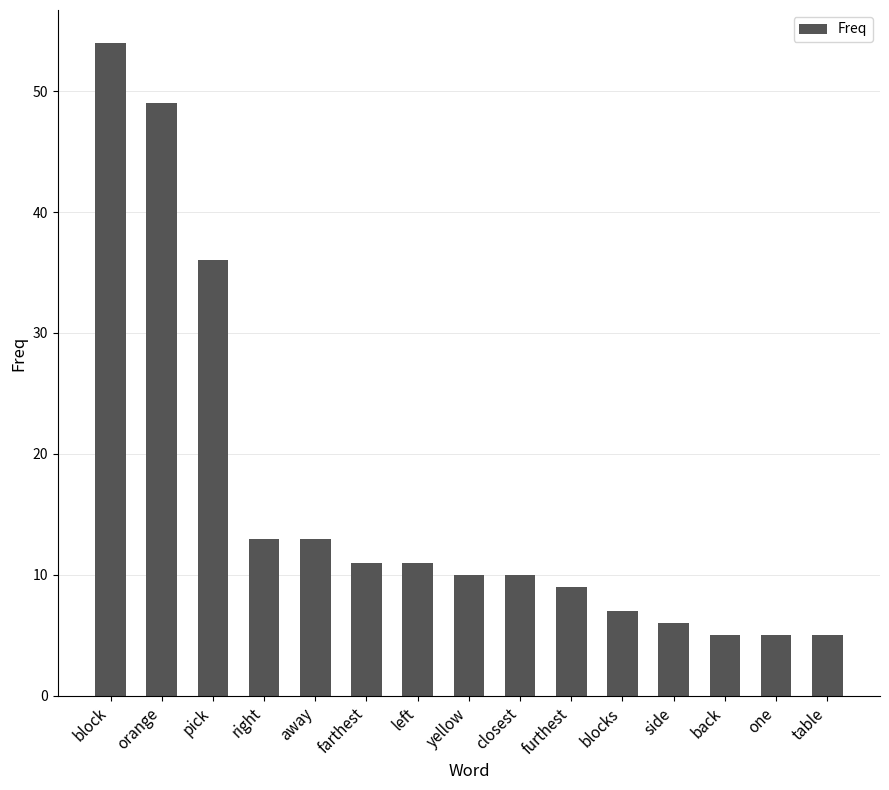

At which label does the data first exceed 10?

block